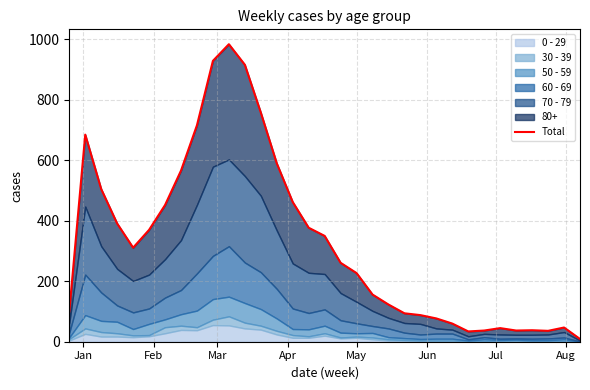

The value at 30 is 47. True or false?

False